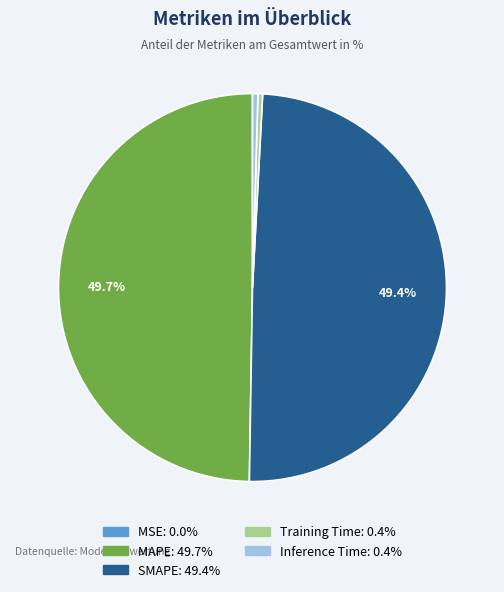

Between MAPE and Training Time, which is larger?

MAPE